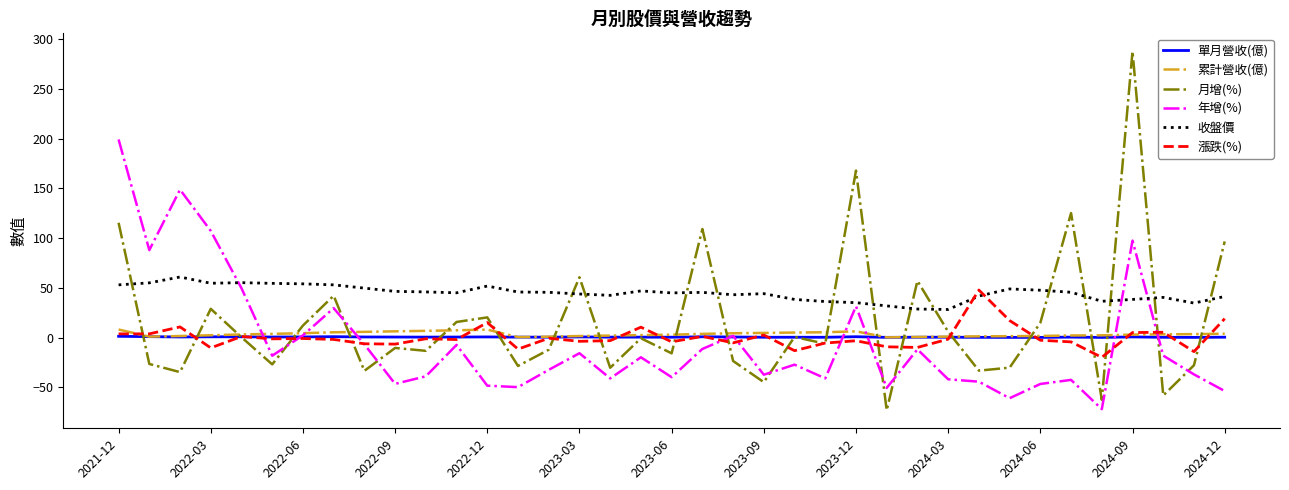

Count the number of categories in the chart.

37